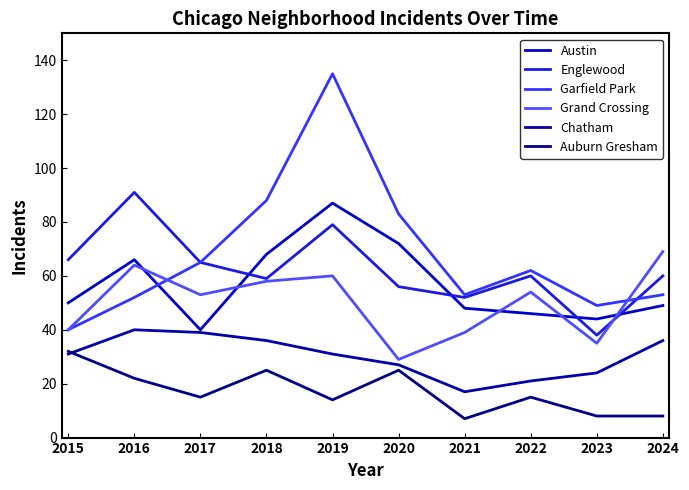

List the series in order of their peak value, lowest first.

Auburn Gresham, Chatham, Grand Crossing, Austin, Englewood, Garfield Park